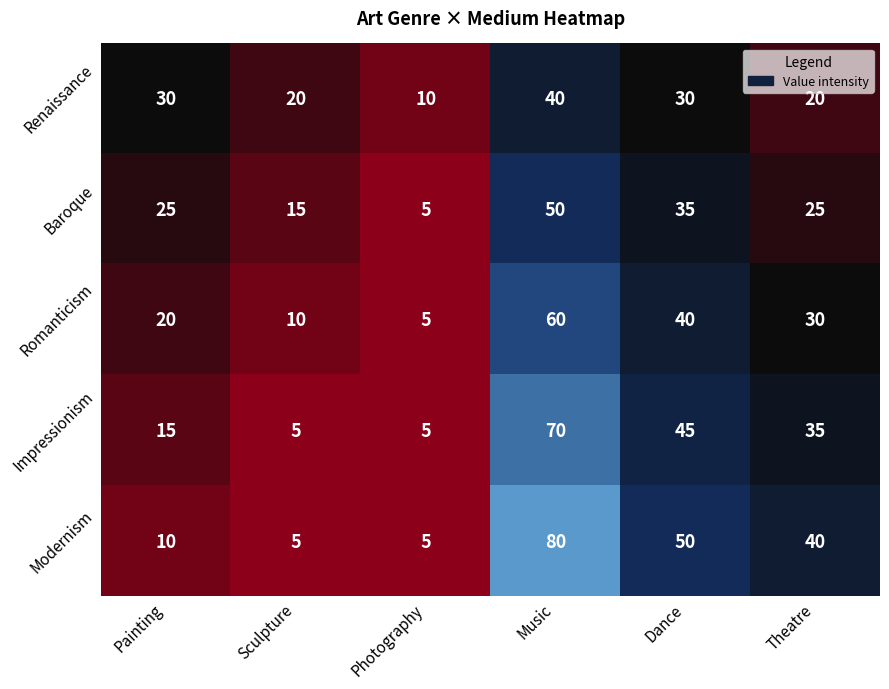

Reading left to right, extract all data points from this chart.

Renaissance: Painting=30	Sculpture=20	Photography=10	Music=40	Dance=30	Theatre=20
Baroque: Painting=25	Sculpture=15	Photography=5	Music=50	Dance=35	Theatre=25
Romanticism: Painting=20	Sculpture=10	Photography=5	Music=60	Dance=40	Theatre=30
Impressionism: Painting=15	Sculpture=5	Photography=5	Music=70	Dance=45	Theatre=35
Modernism: Painting=10	Sculpture=5	Photography=5	Music=80	Dance=50	Theatre=40